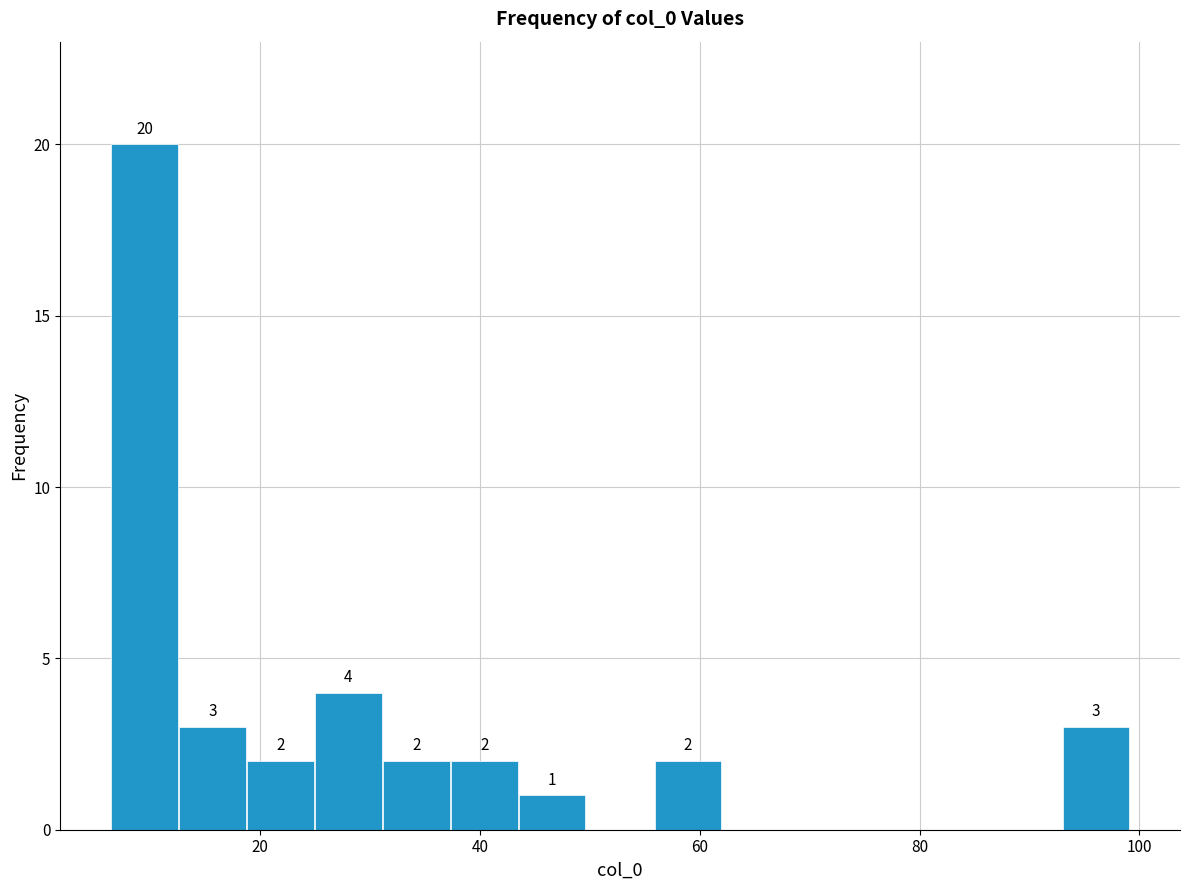

Read against the x-axis, roughly where is the centre of the tallest bar?

10